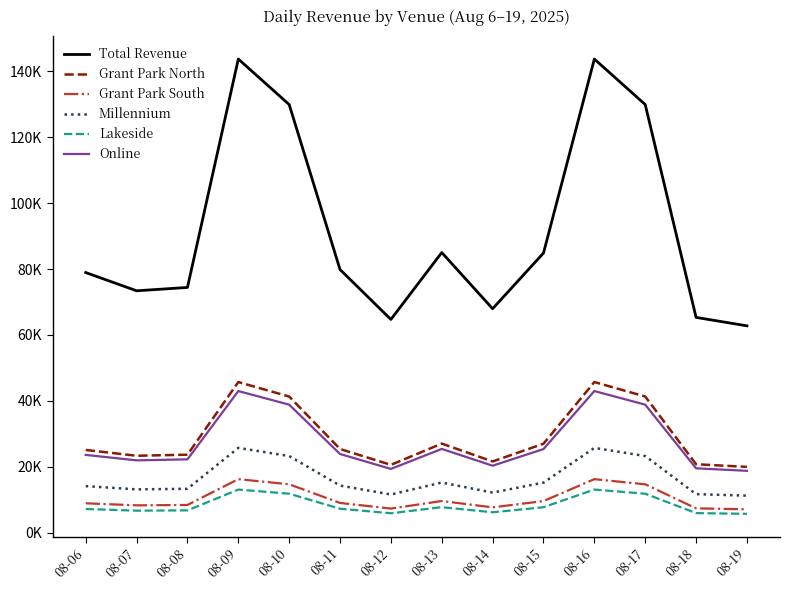

What is the smallest value displayed?

5711.8